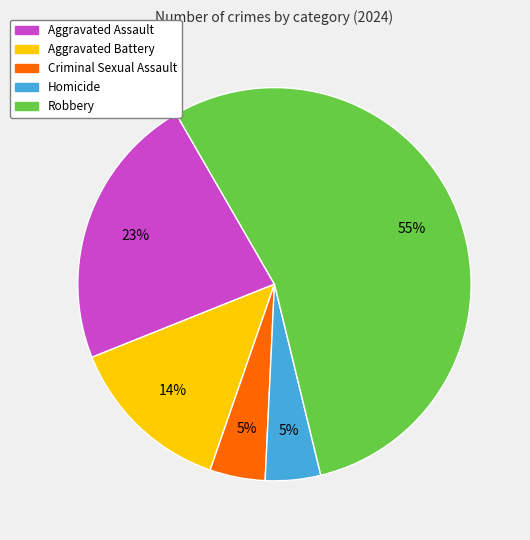

Is there a majority slice in this chart?

Yes